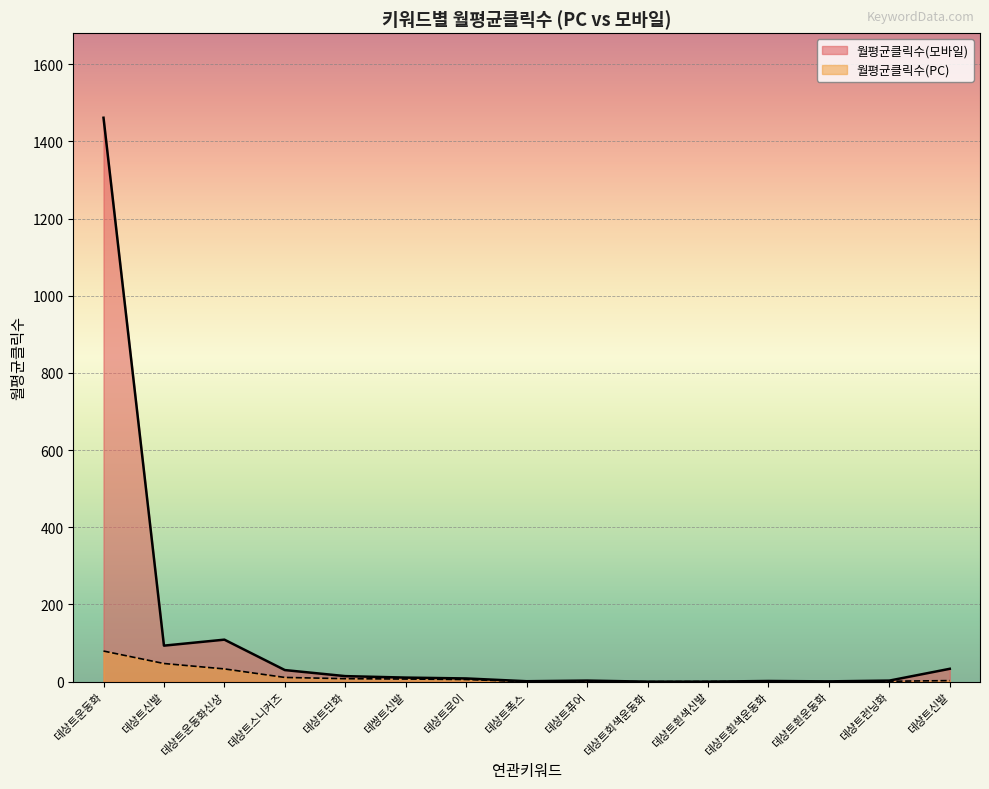

Count the number of categories in the chart.

15